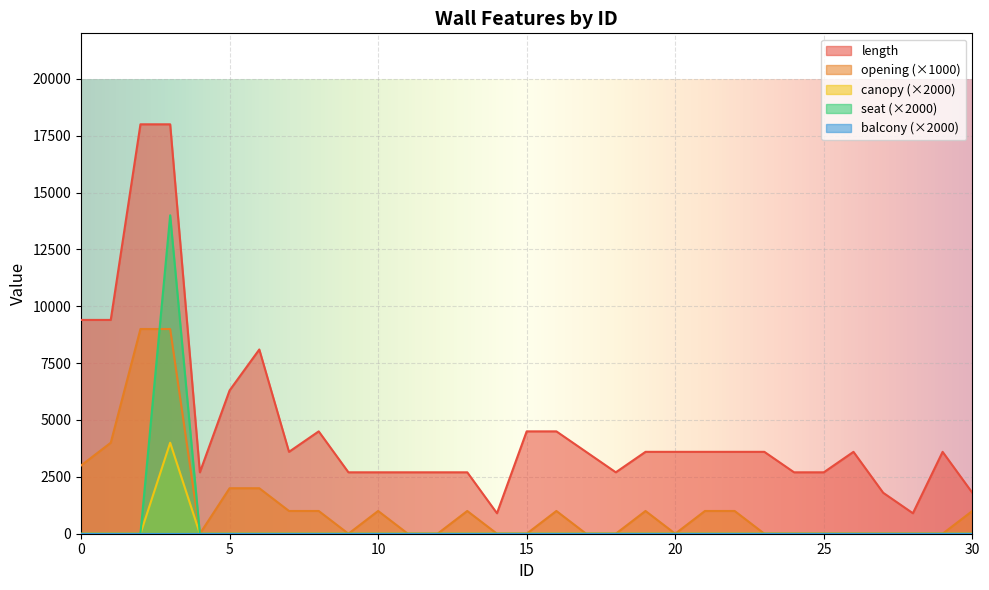

True or false: length and seat cross at least once.

False